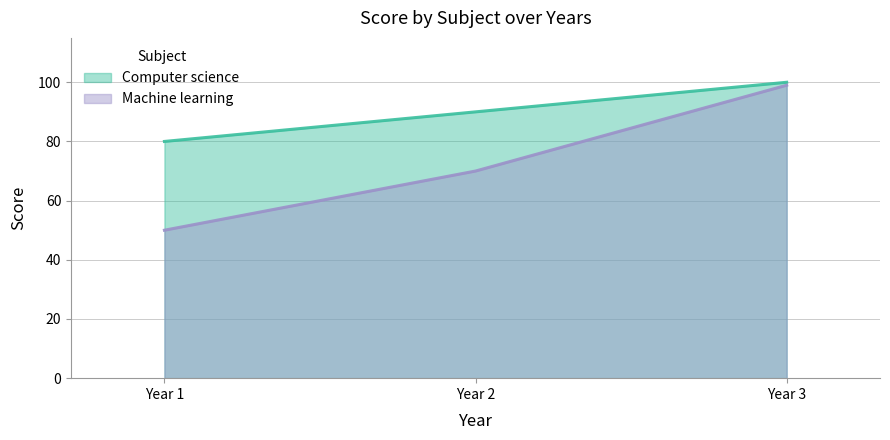

Read the Computer science value at Year 3, to the nearest 10.

100